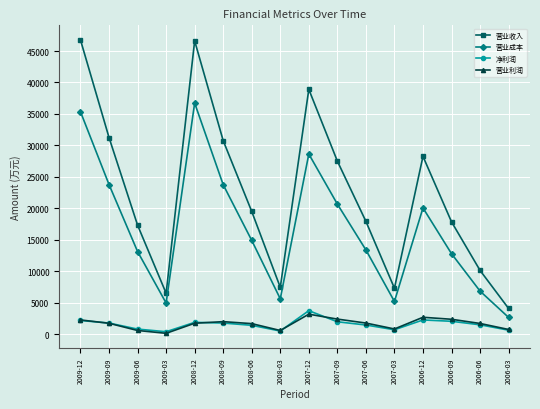

The 营业收入 series shows 24325 at 2007-12. True or false?

False